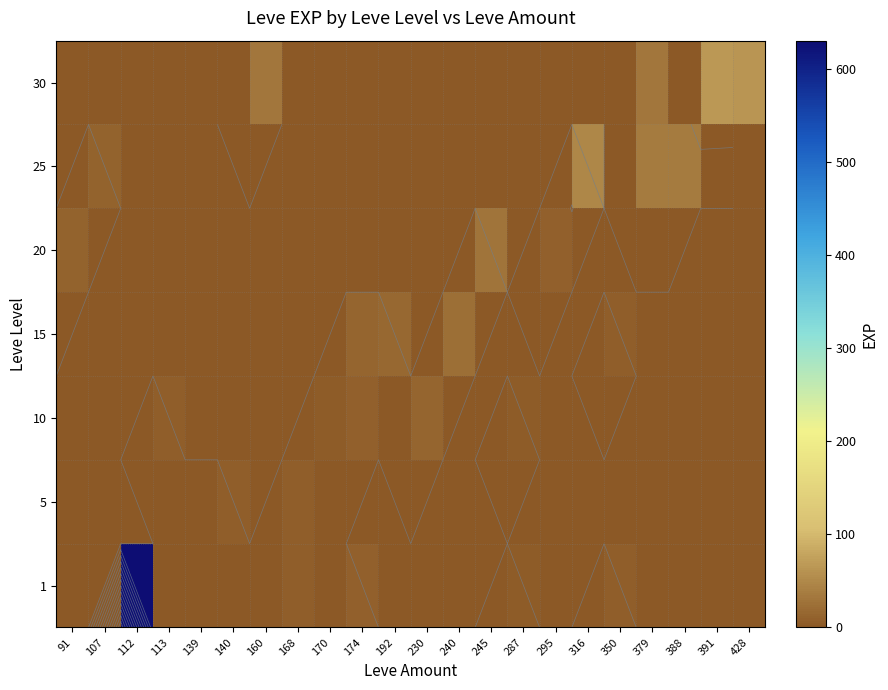

What is the spread (max minus min) of values at 160?

31